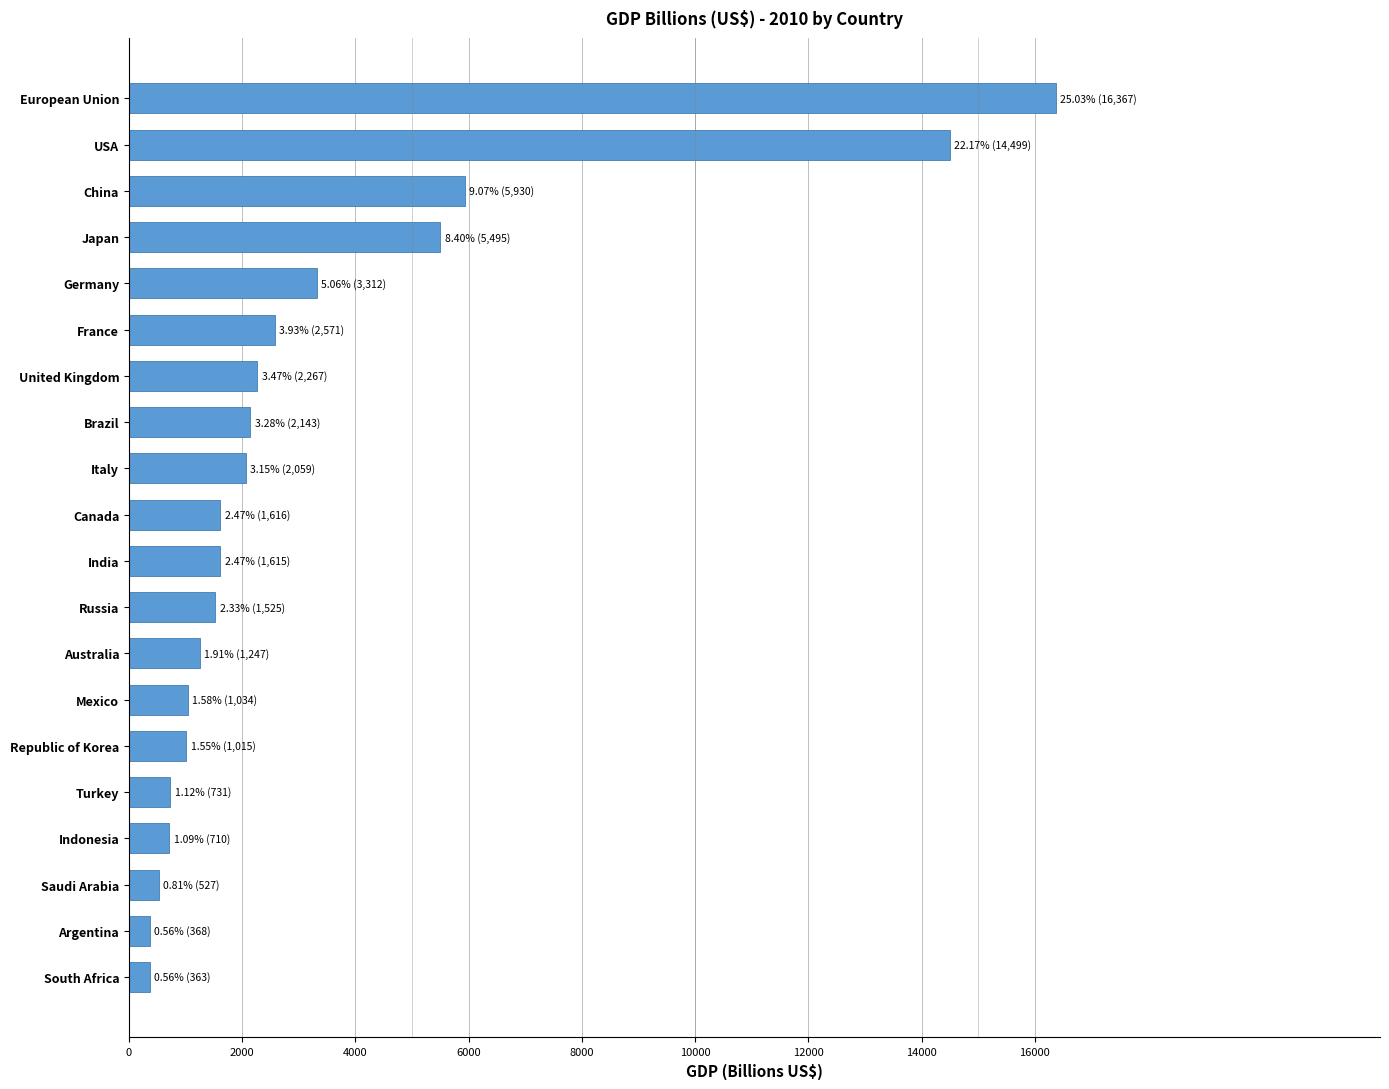

Is it true that the value at United Kingdom is 2267.5?

True